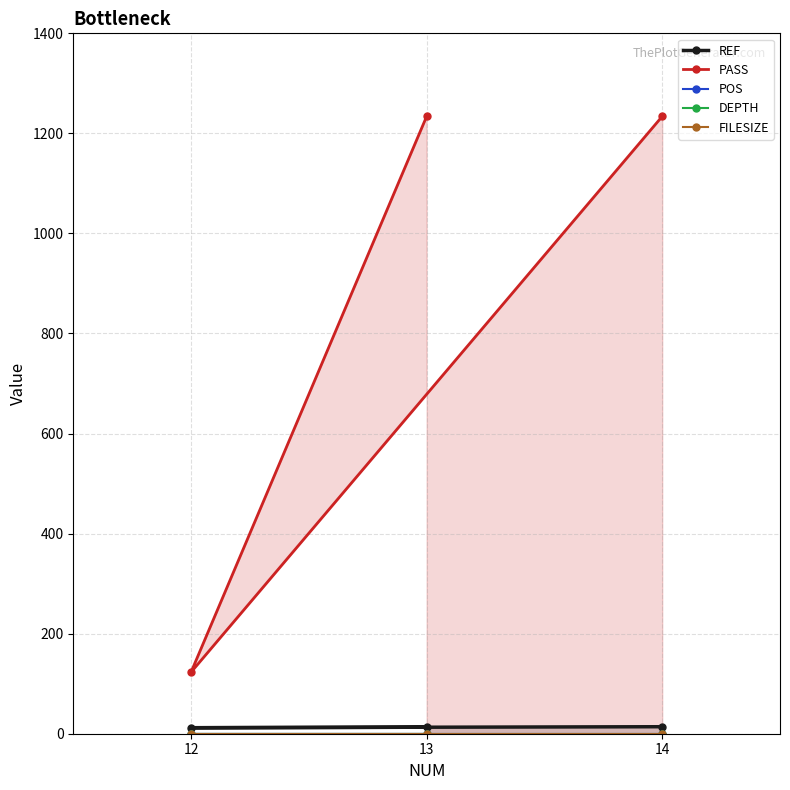

How many lines are shown in the chart?

5